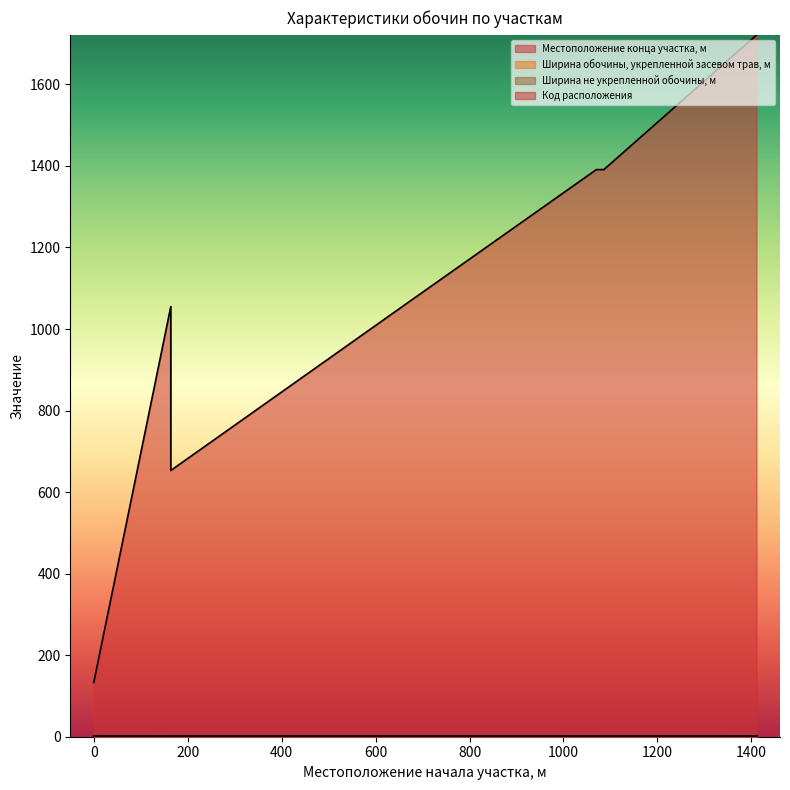

At which category does Код расположения reach its first local valley?

164